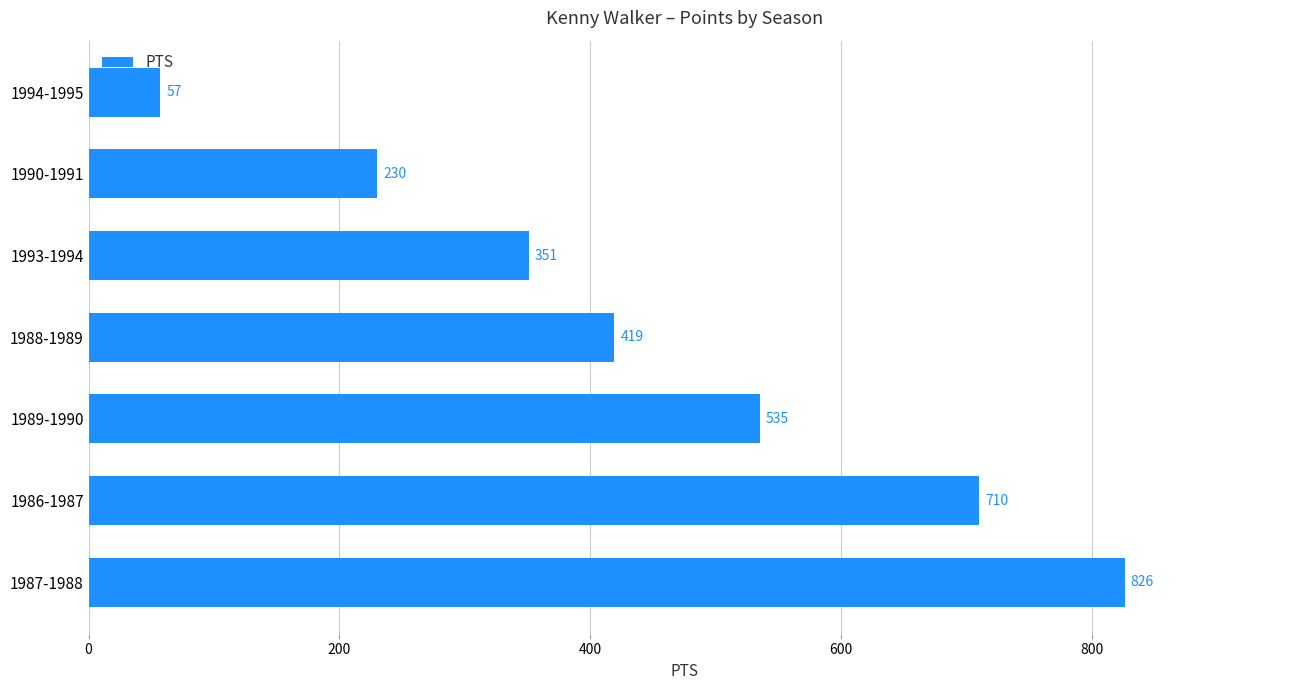

Does the chart contain stacked bars?

No